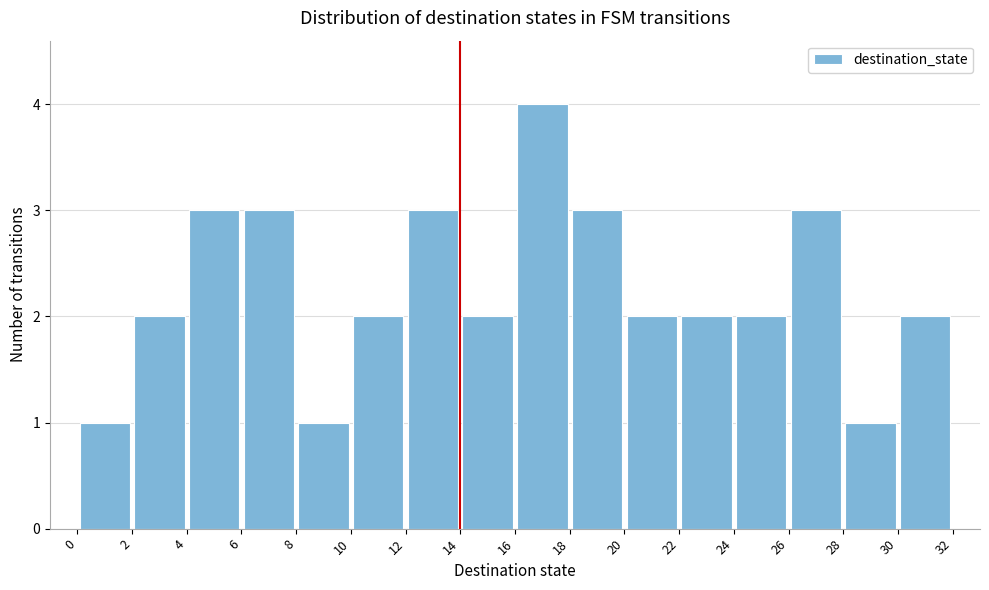

Reading left to right, transcribe this chart: for each bar, give the range it covers on the x-axis and its height. The values are not printed on the chart, so give them approximately, as read against the axis.

0 to 2: 1
2 to 4: 2
4 to 6: 3
6 to 8: 3
8 to 10: 1
10 to 12: 2
12 to 14: 3
14 to 16: 2
16 to 18: 4
18 to 20: 3
20 to 22: 2
22 to 24: 2
24 to 26: 2
26 to 28: 3
28 to 30: 1
30 to 32: 2